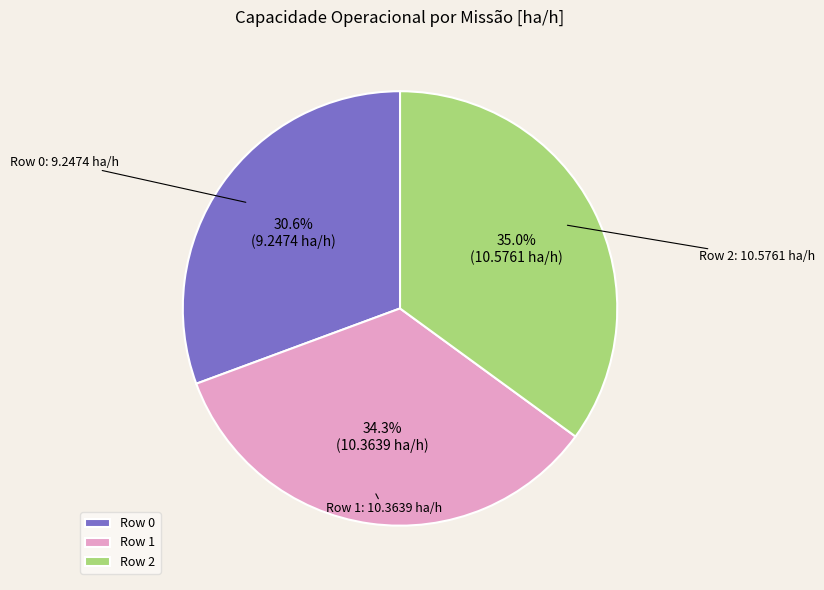

To the nearest percent, what is the average slice percentage?

33%